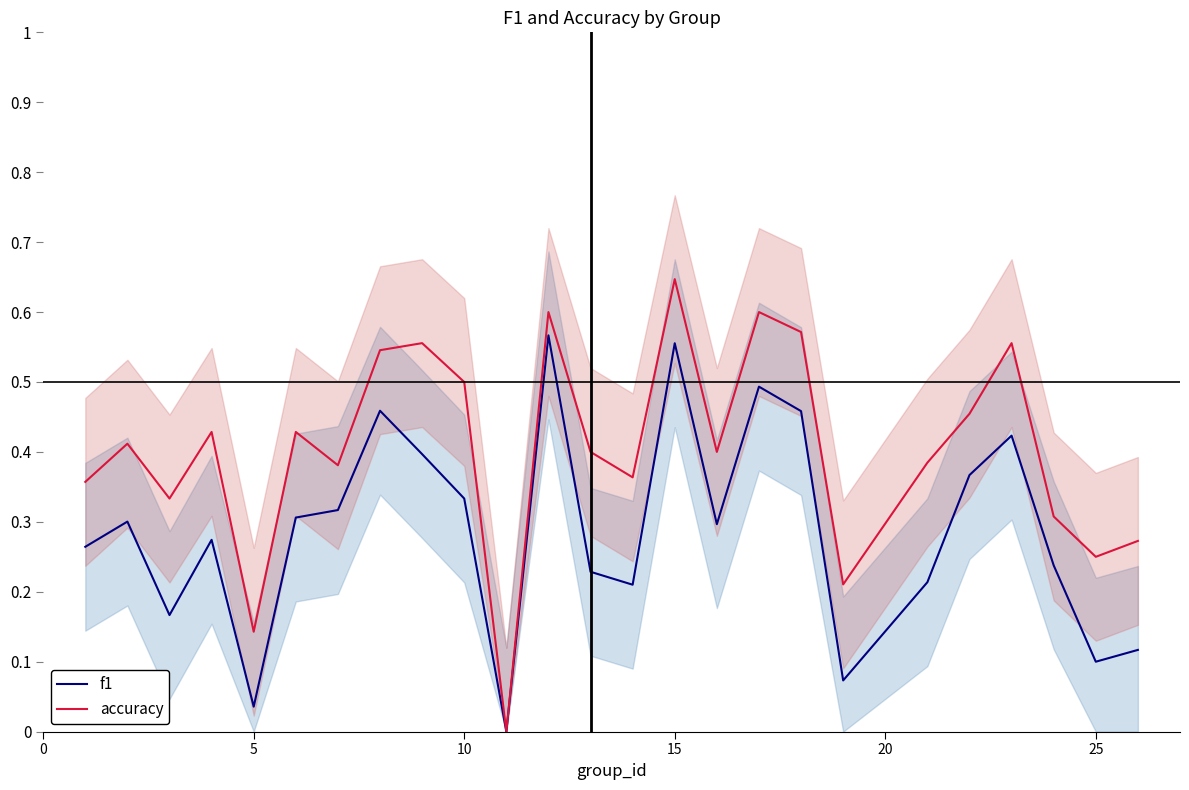

What is the spread (max minus min) of values at 25?

0.1